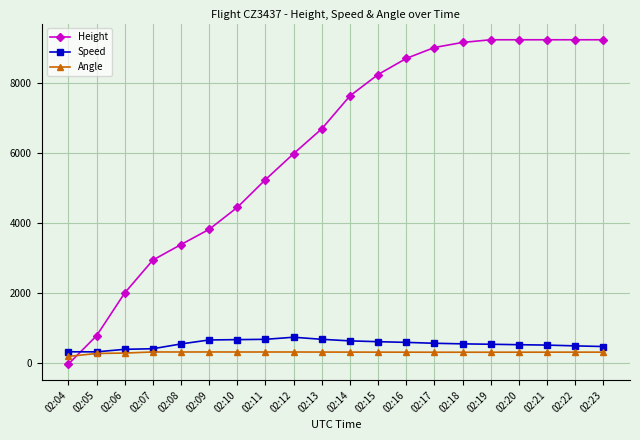

Which series has the largest total across all categories?

Height